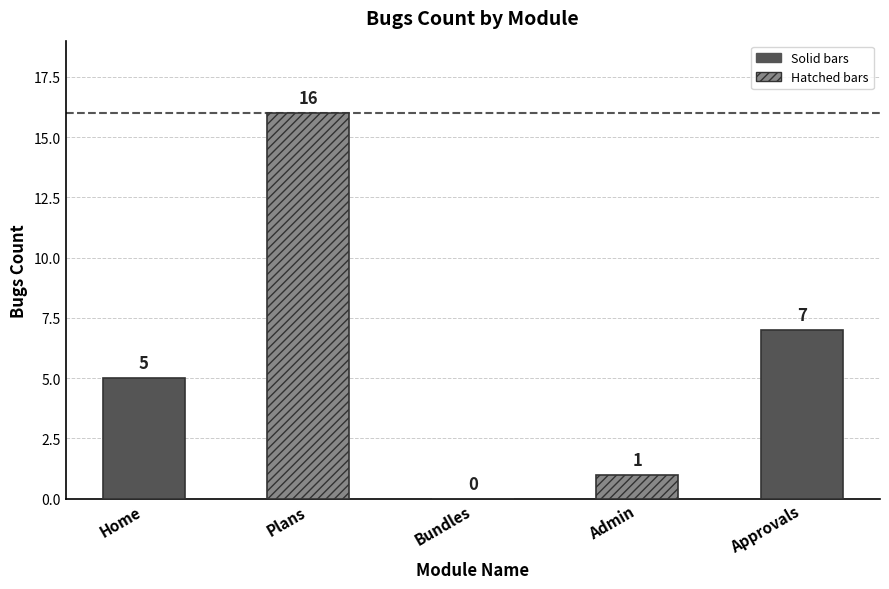

At which category does the chart reach its minimum across all series?

Bundles